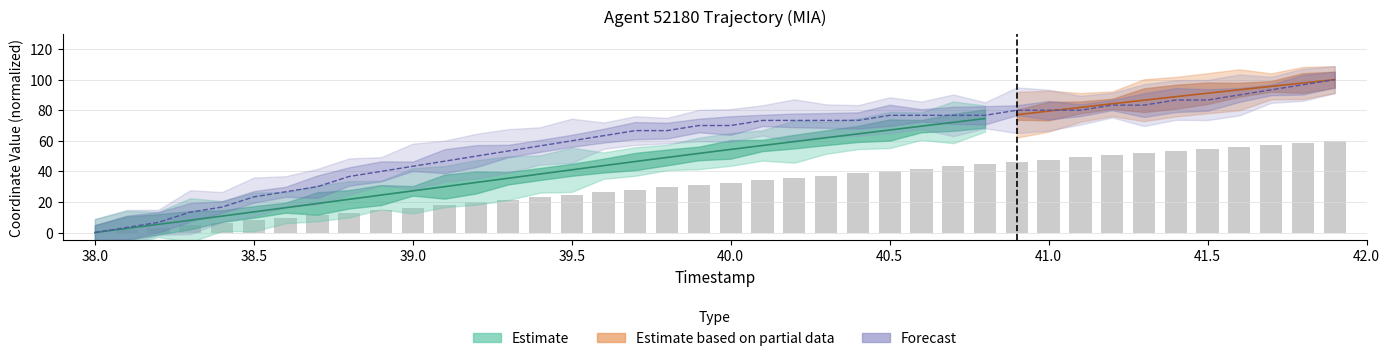

At which category is the sum across all series the highest?

41.9